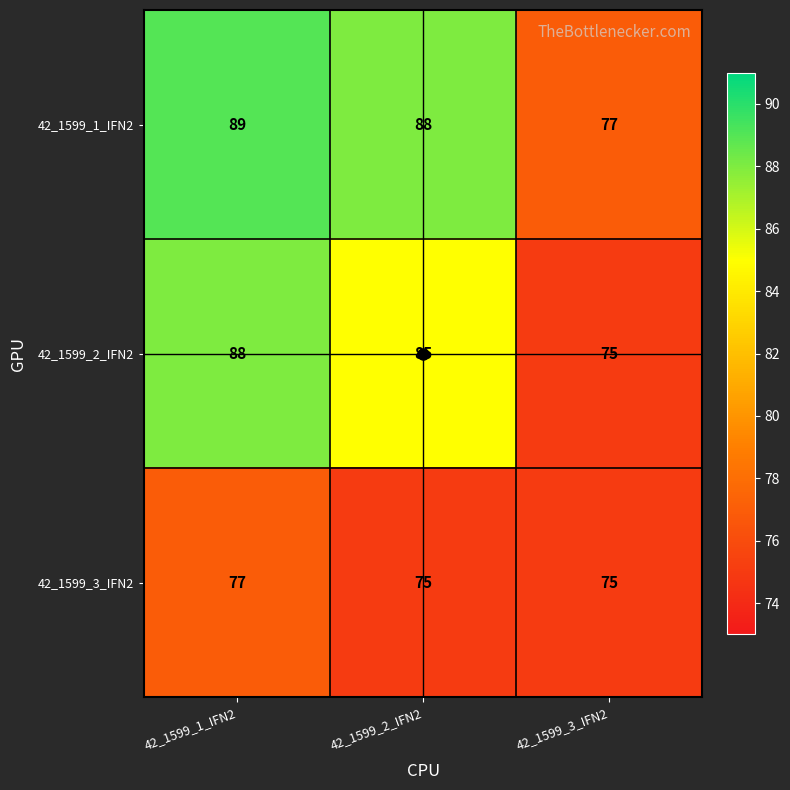

Which series has the largest range (max minus min)?

42_1599_2_IFN2